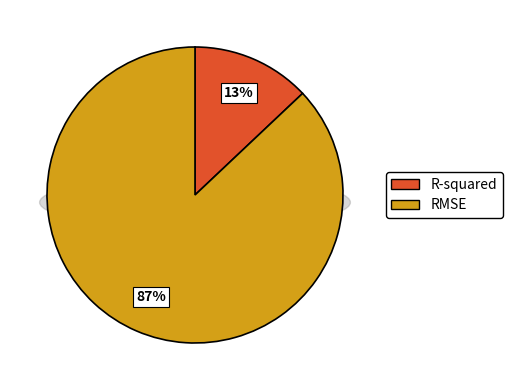

How many slices are in this pie chart?

2